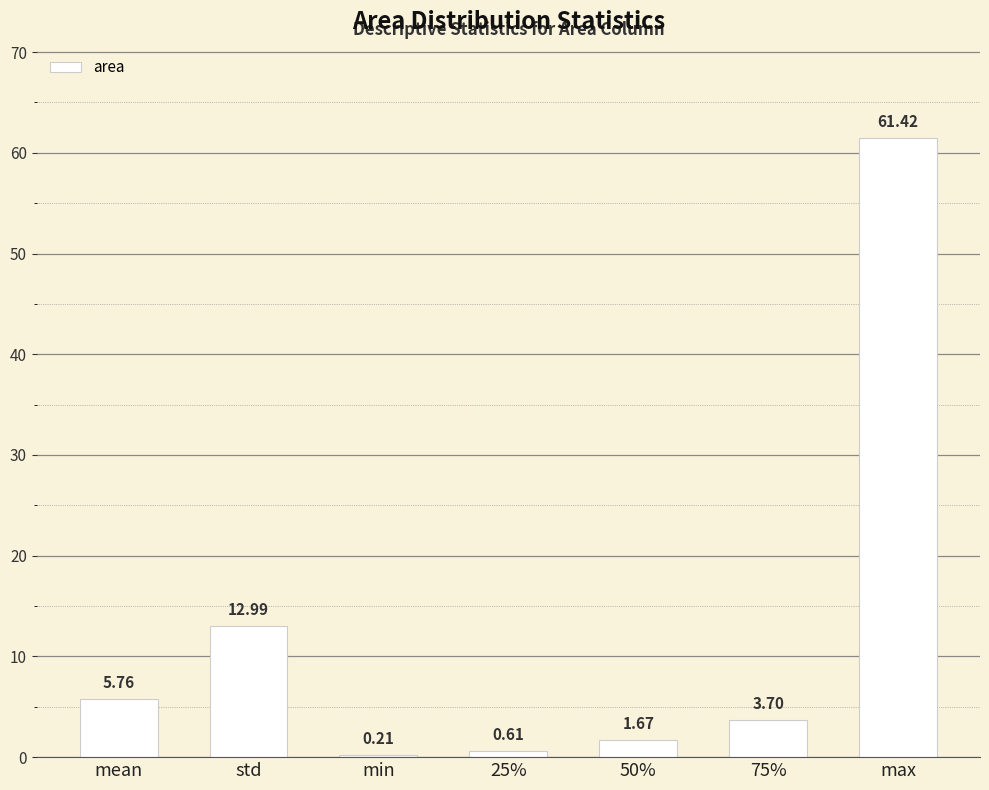

Which has a higher value, mean or 75%?

mean